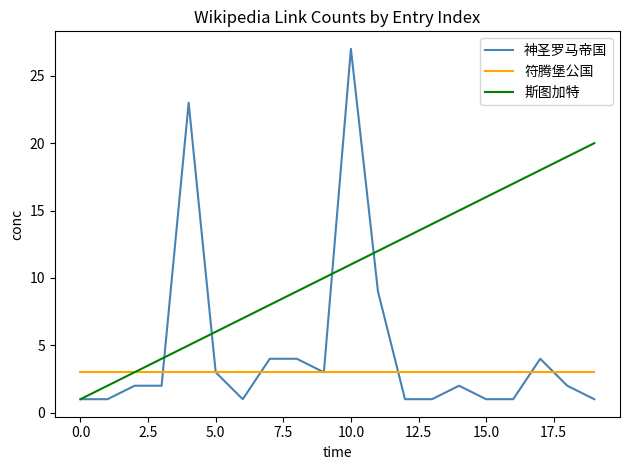

Rank the series by their maximum value, from lowest to highest.

符腾堡公国, 斯图加特, 神圣罗马帝国